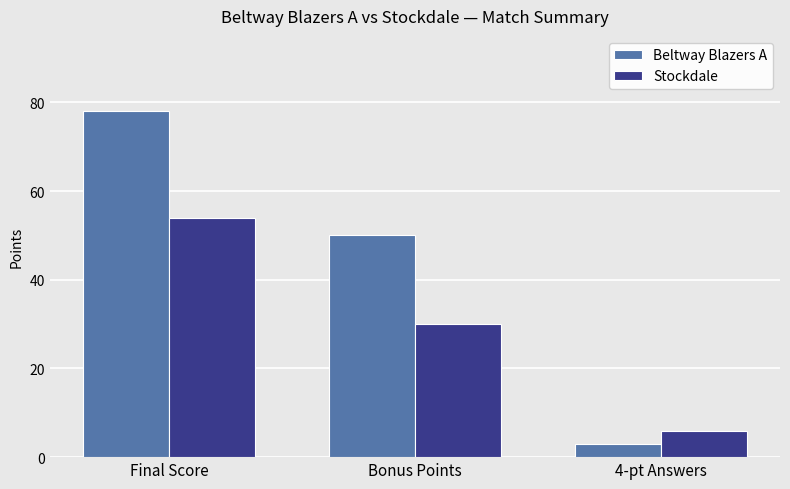

Reading left to right, what are all the values shown in this chart?

Beltway Blazers A: 78	50	3
Stockdale: 54	30	6